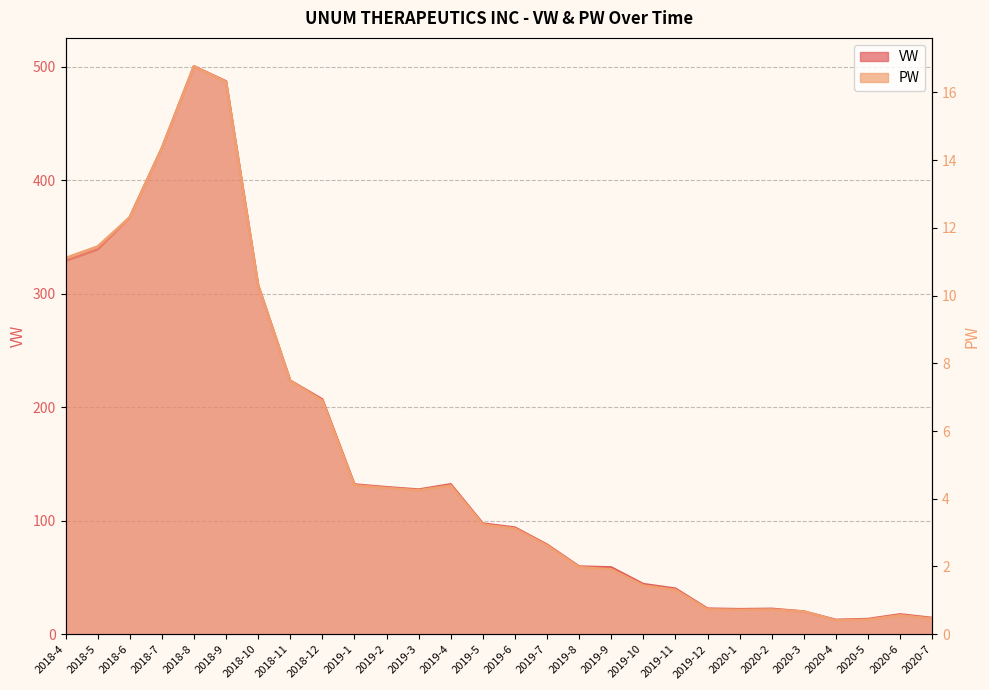

Rank the series by their maximum value, from lowest to highest.

PW, VW